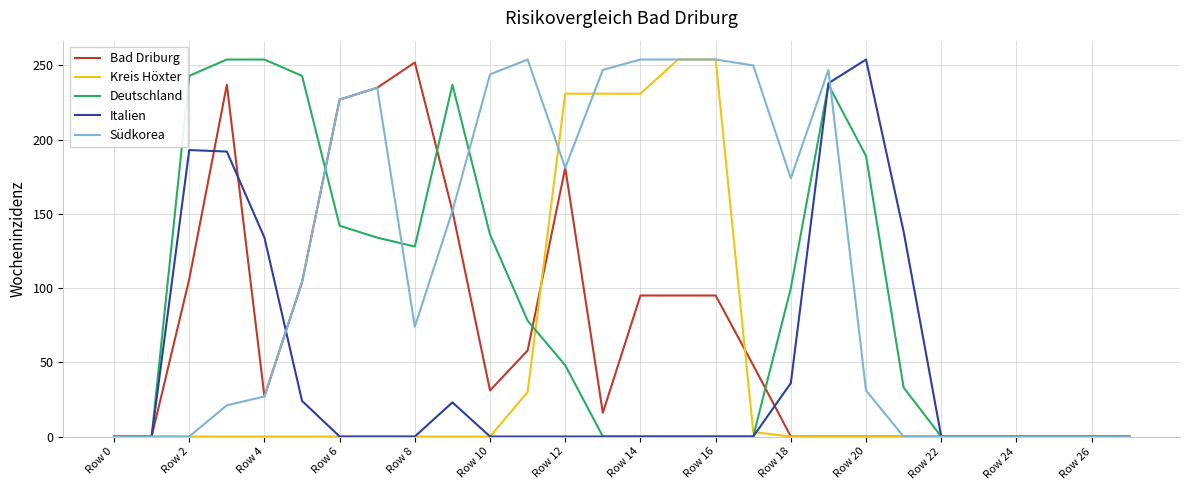

Does the chart display data point markers on the line(s)?

No